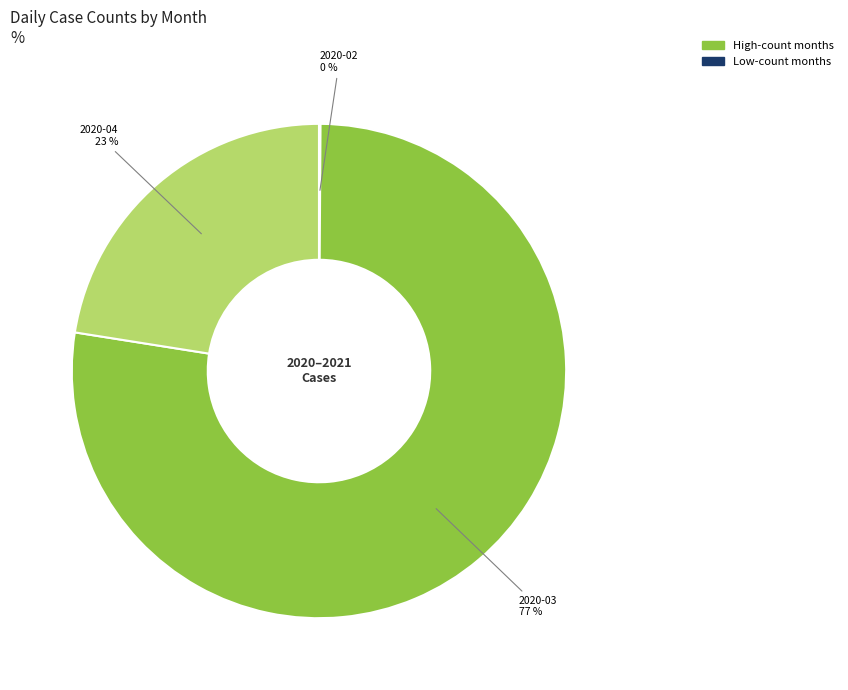

To the nearest percent, what is the average slice percentage?

33%